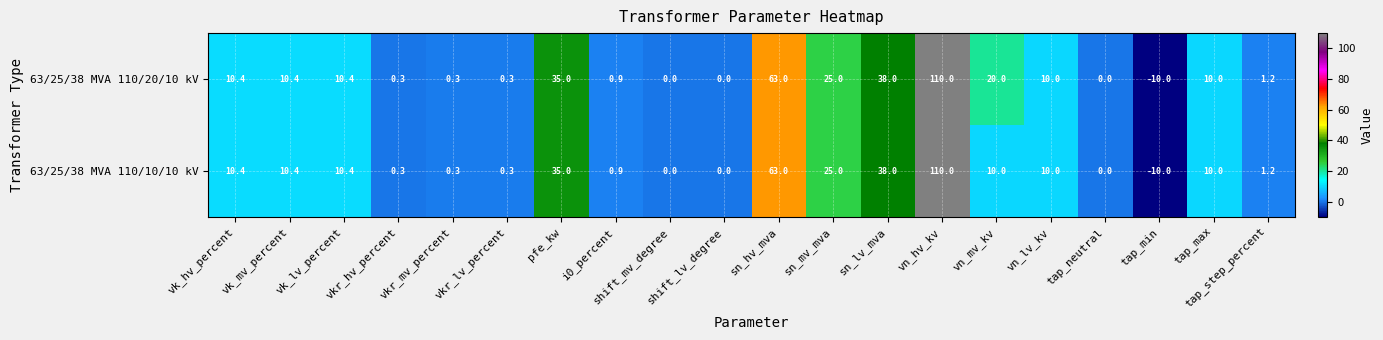

What is the greatest value displayed?

110.0